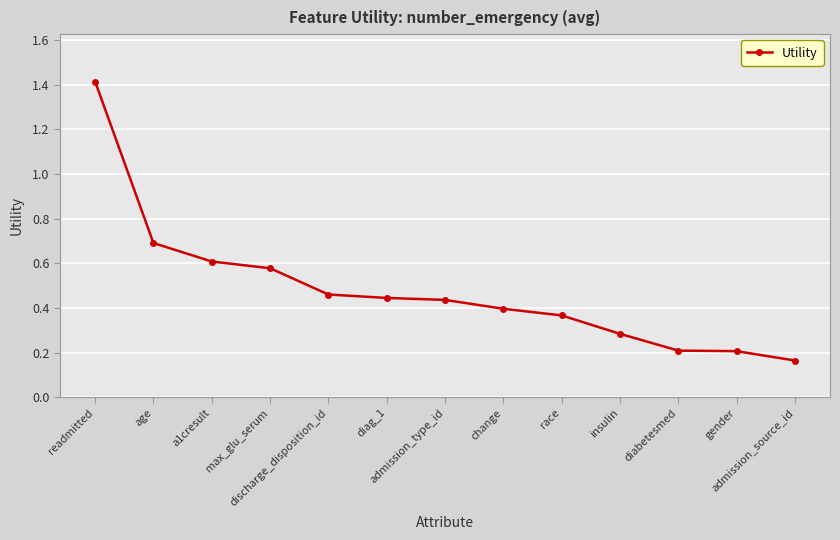

What is the sum of all values?

6.3